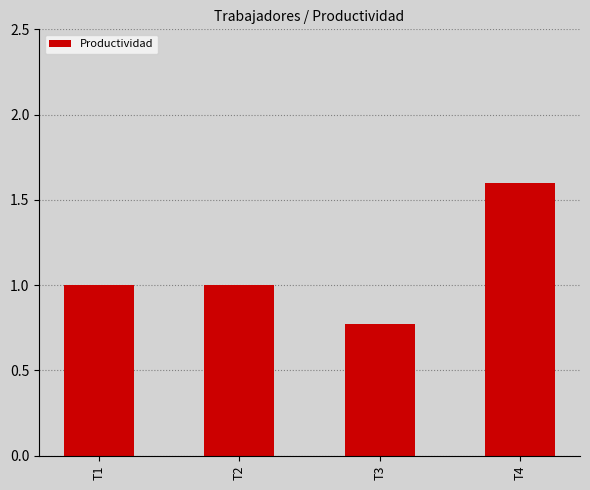

What is the sum of the values at T3 and T1?

1.8